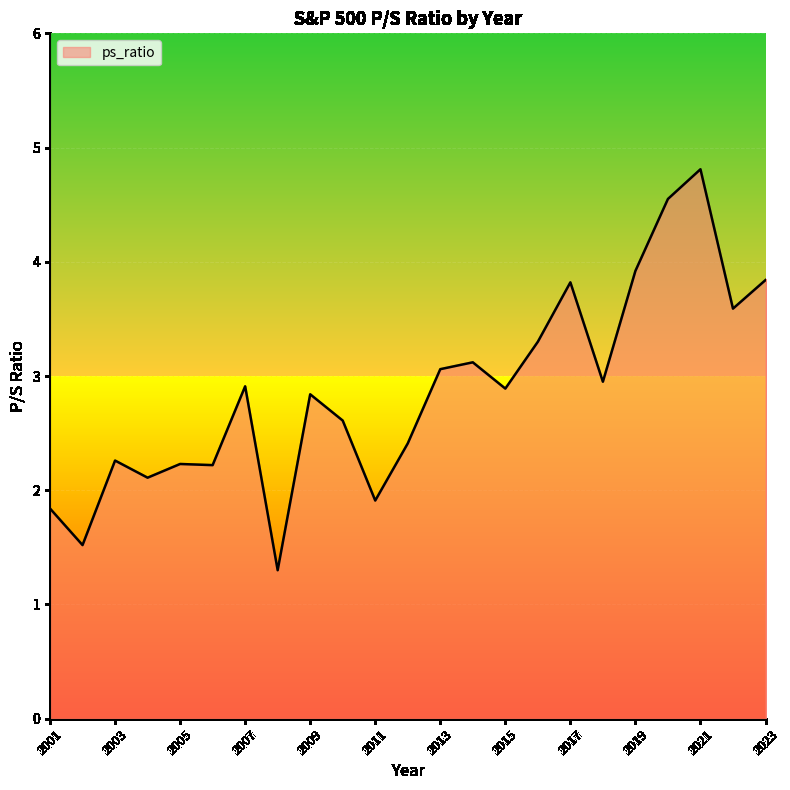

How many series are shown in this chart?

1